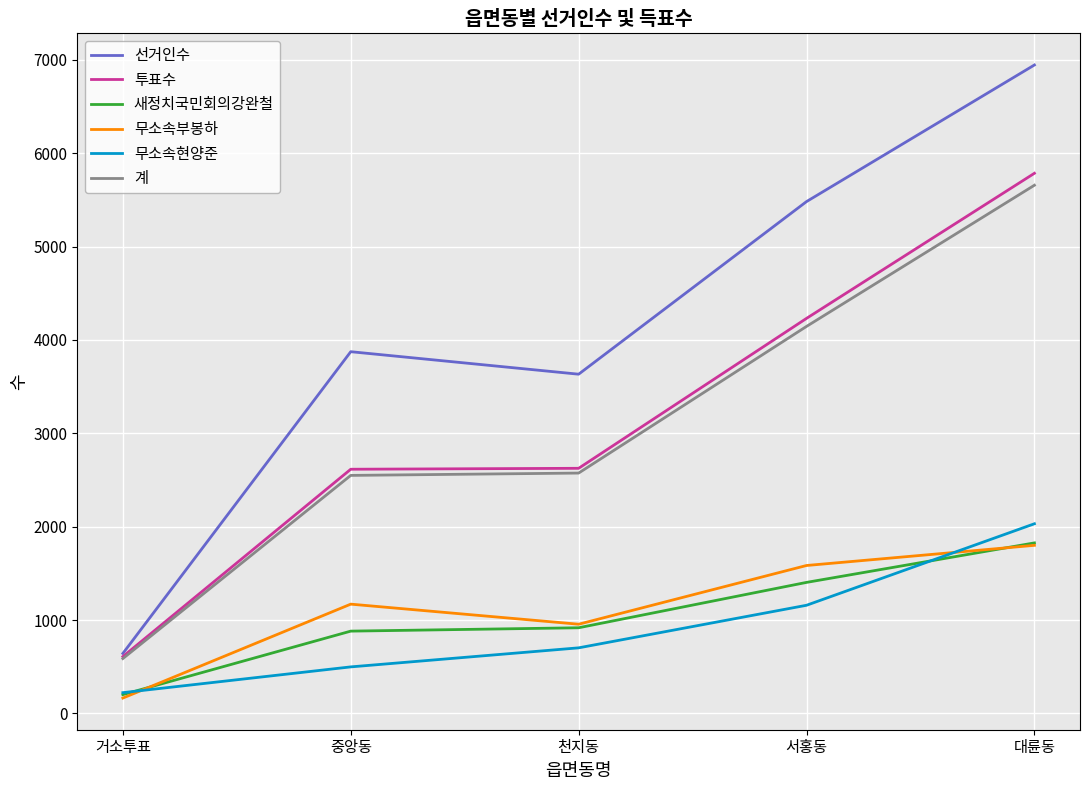

At which category is the sum across all series the highest?

대륜동